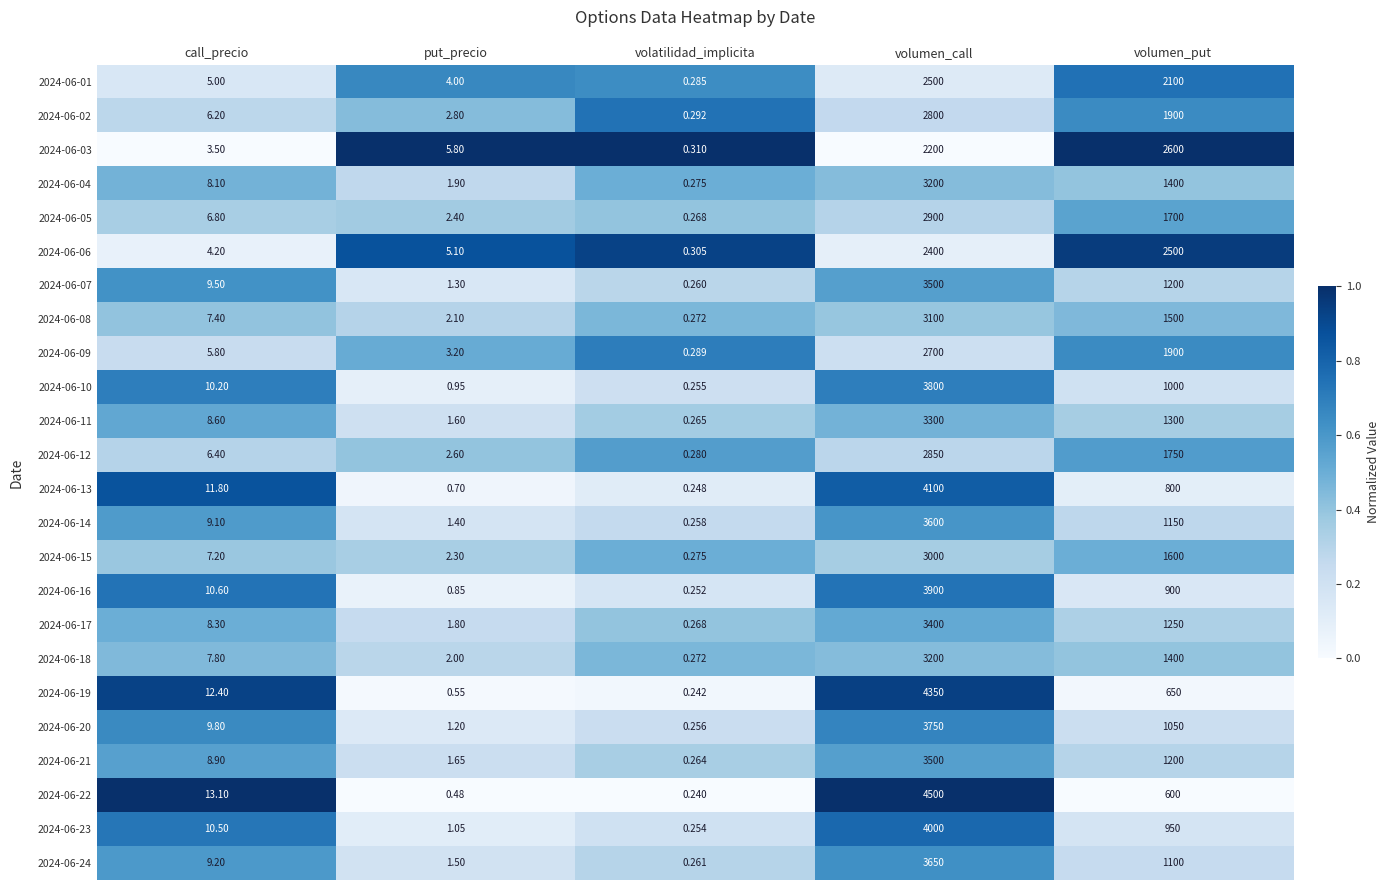

Which label corresponds to the largest value in the chart?

volumen_call